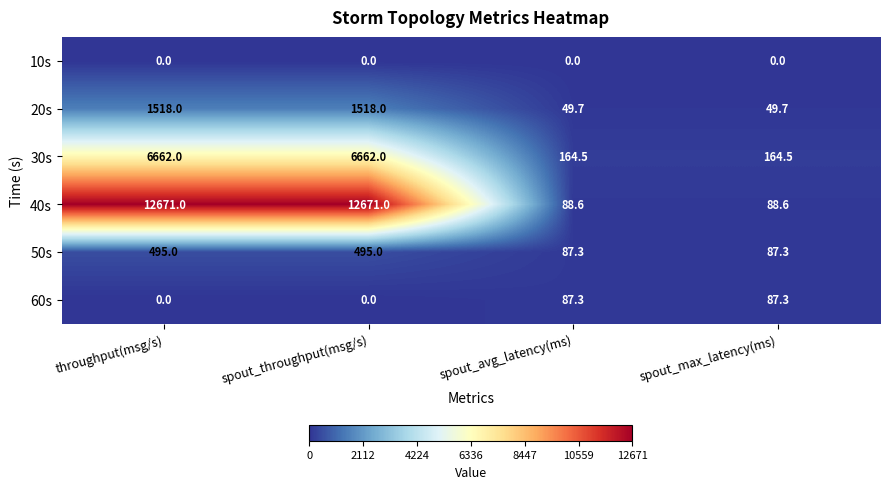

List the series in order of their peak value, highest first.

40s, 30s, 20s, 50s, 60s, 10s